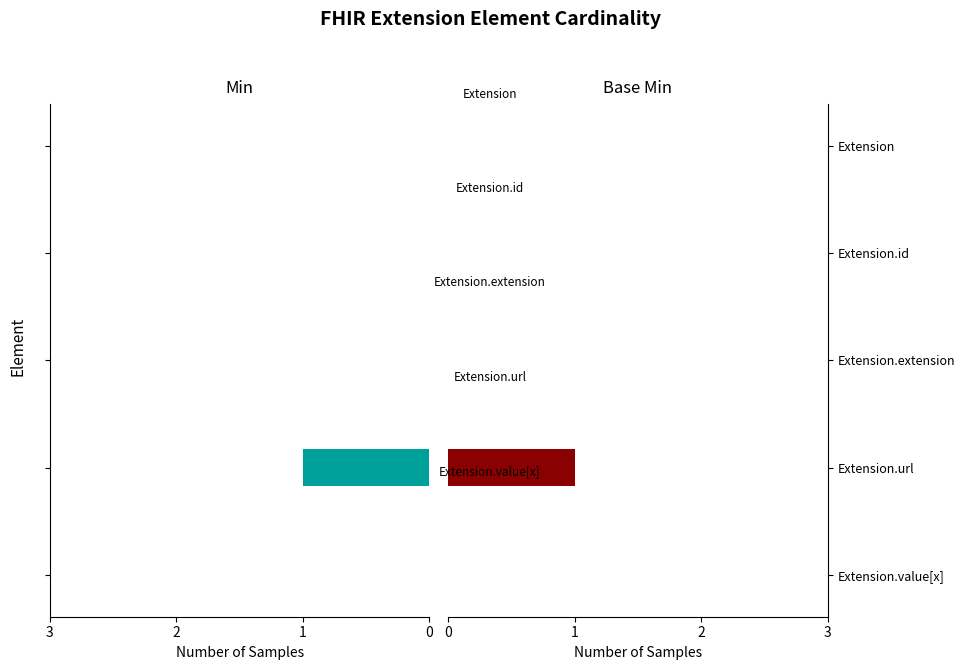

Count the Min values in the range 0 to 1.

5